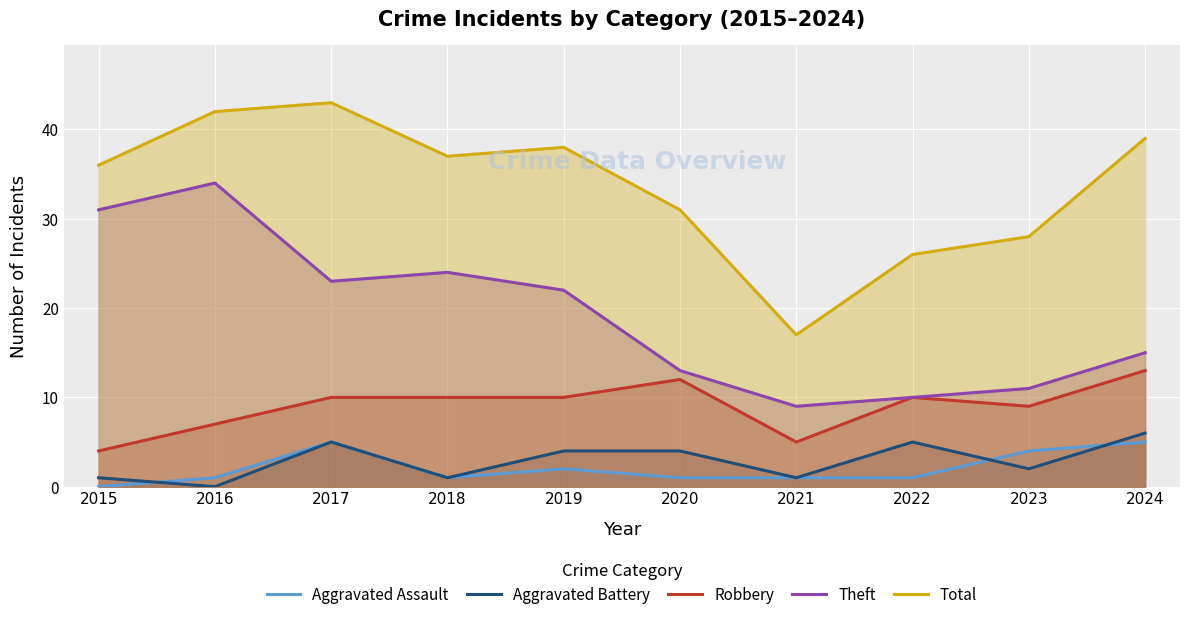

At how many categories does at least one series exceed 18?

9